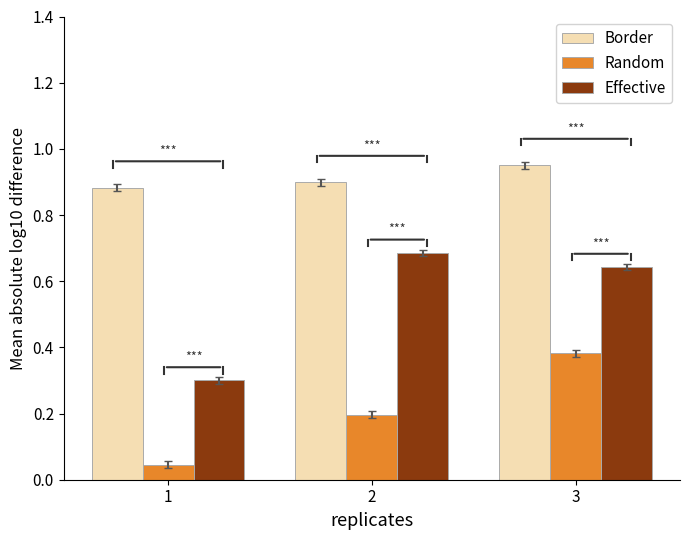

True or false: Border has a value of 0.9 at 1.

True